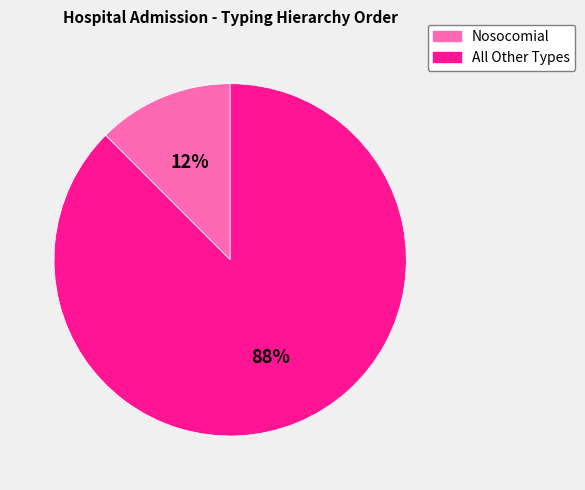

Do Nosocomial and All Other Types together represent more than half of the pie?

Yes